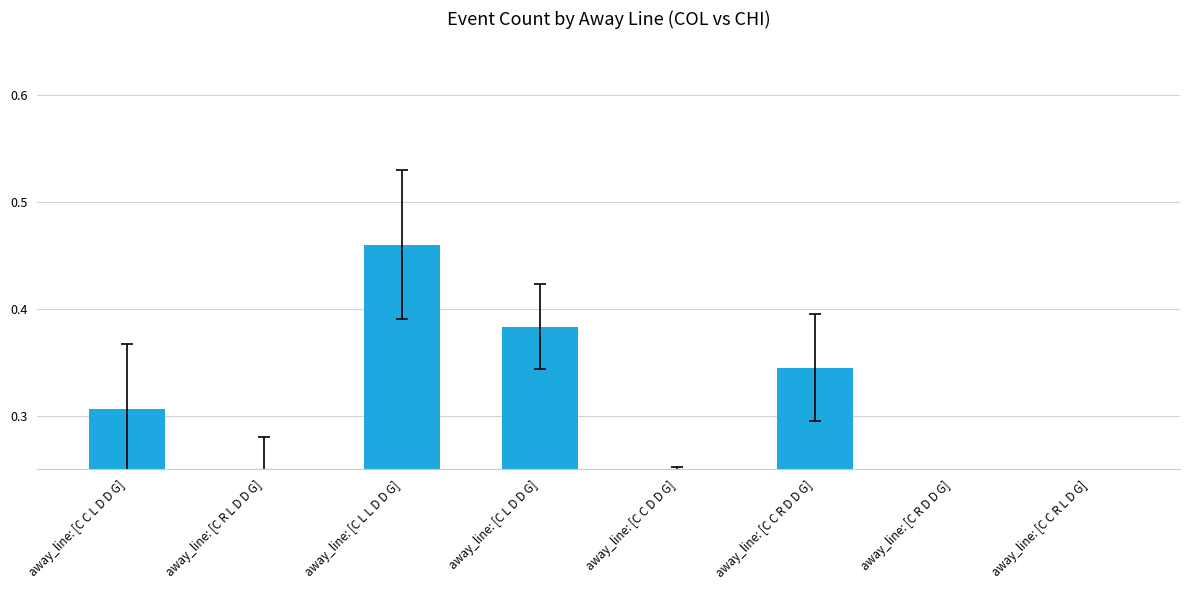

What position from the right is away_line: [C C R D D G]?

3